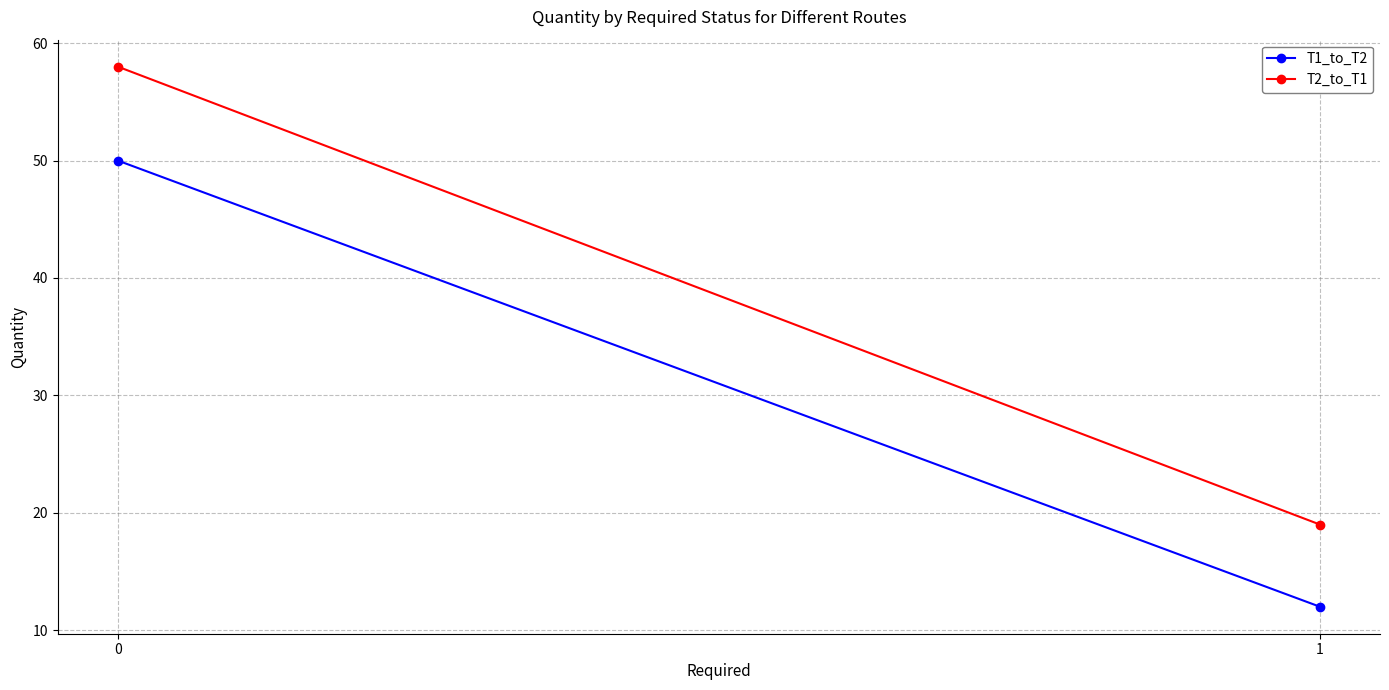

At 1, list the series in order from largest to smallest.

T2_to_T1, T1_to_T2